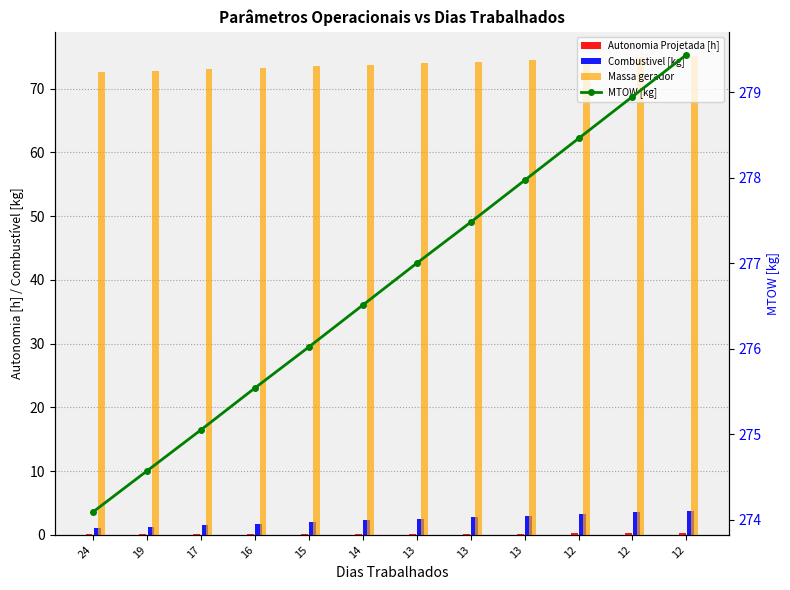

List the series in order of their peak value, lowest first.

Autonomia Projetada [h], Combustivel [kg], Massa gerador, MTOW [kg]